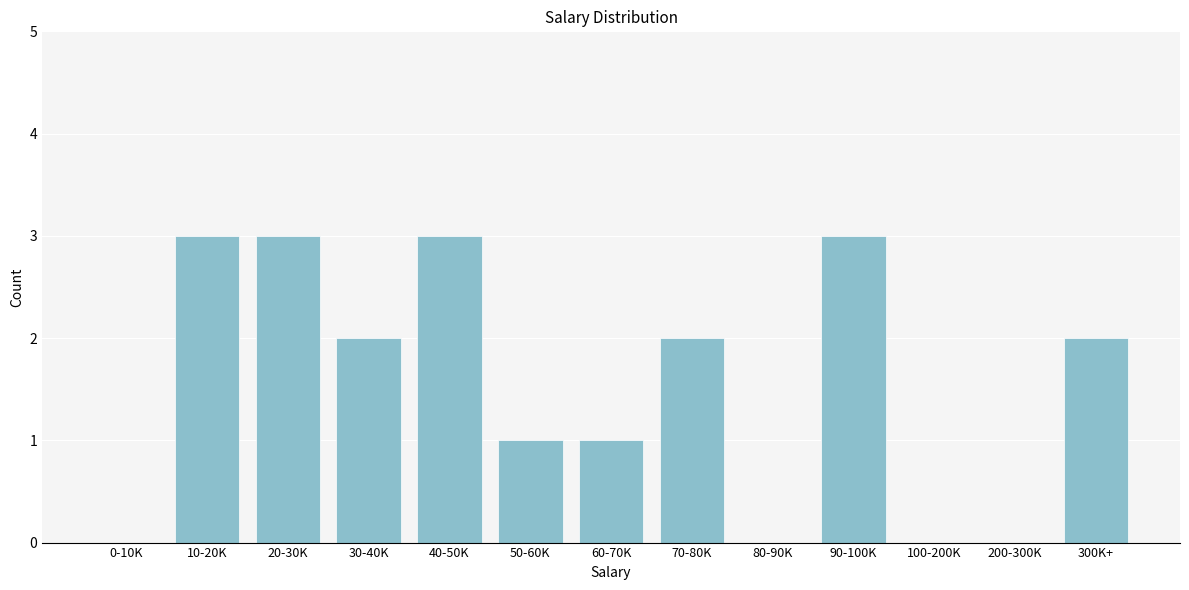

Reading right to left, what are all the values shown in this chart?

300K+=2	200-300K=0	100-200K=0	90-100K=3	80-90K=0	70-80K=2	60-70K=1	50-60K=1	40-50K=3	30-40K=2	20-30K=3	10-20K=3	0-10K=0